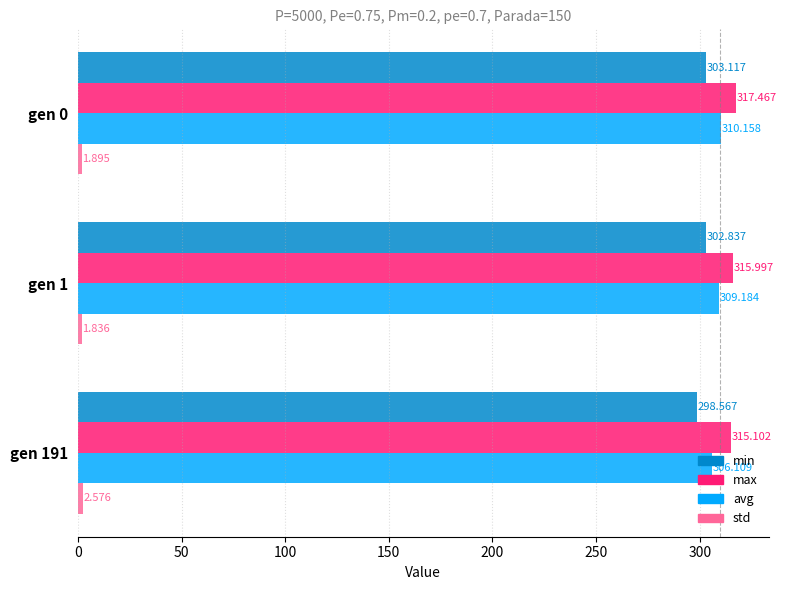

Which series has the largest range (max minus min)?

min